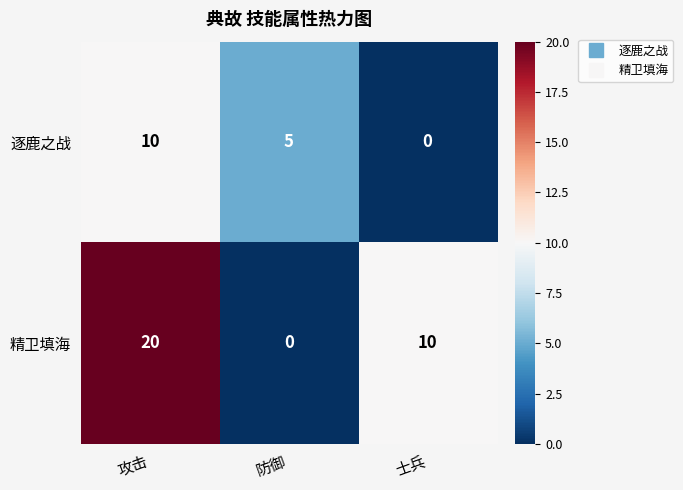

List the series in order of their peak value, highest first.

精卫填海, 逐鹿之战